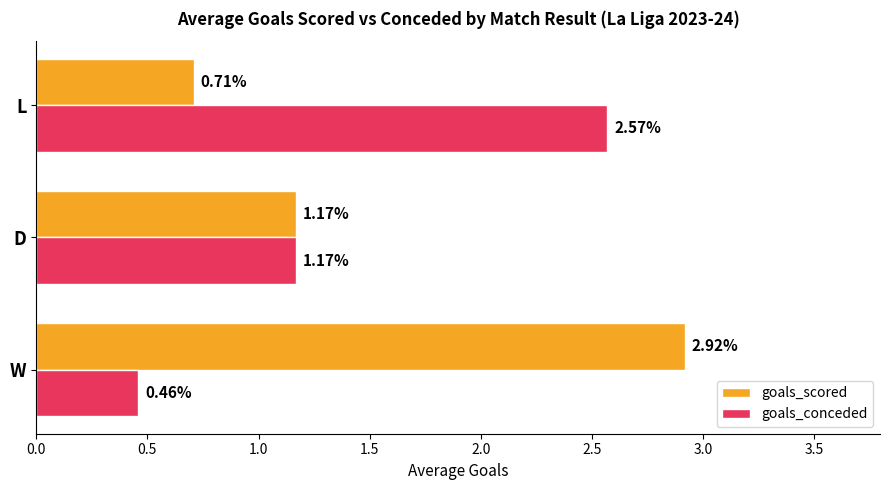

Which series has the largest total across all categories?

goals_scored